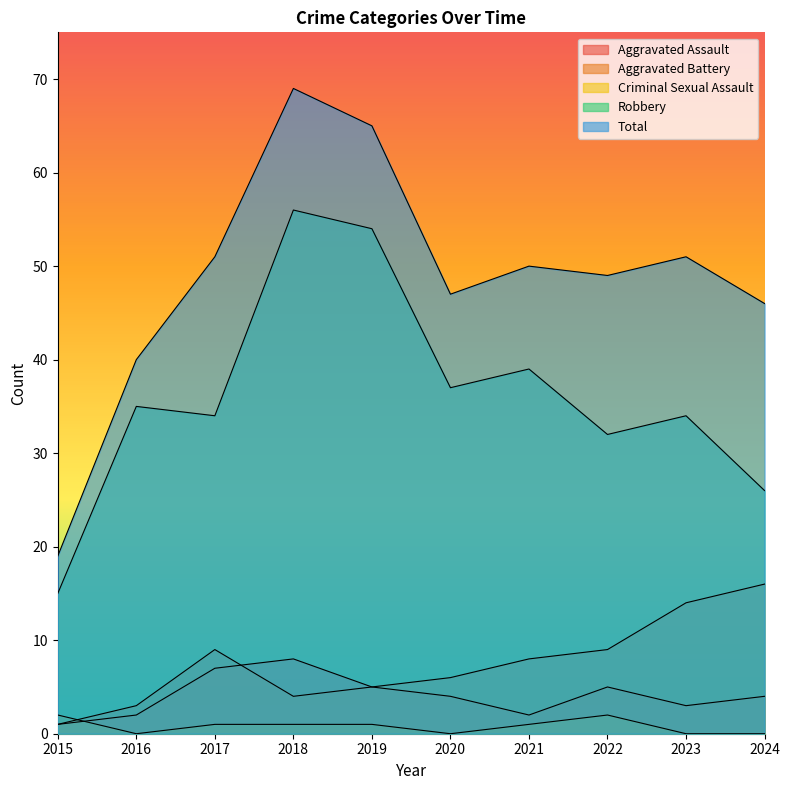

What is the lowest value of the Aggravated Assault series?

1